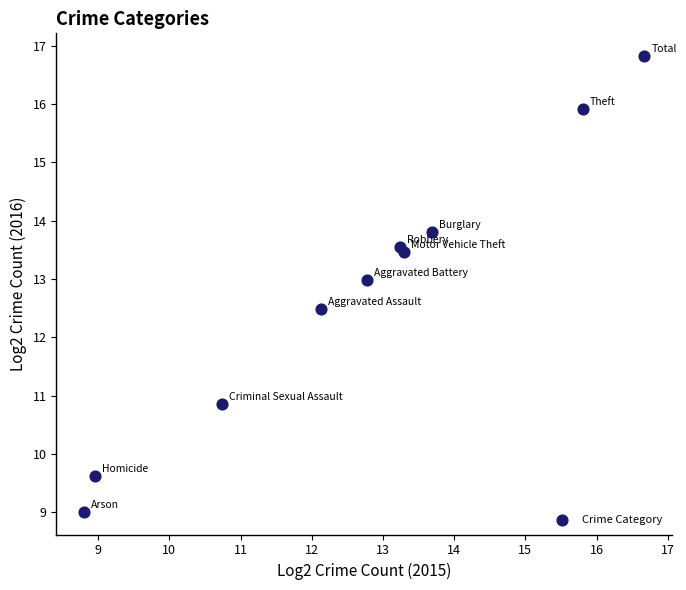

What Y value in the scatter plot is closest to 12?

12.5